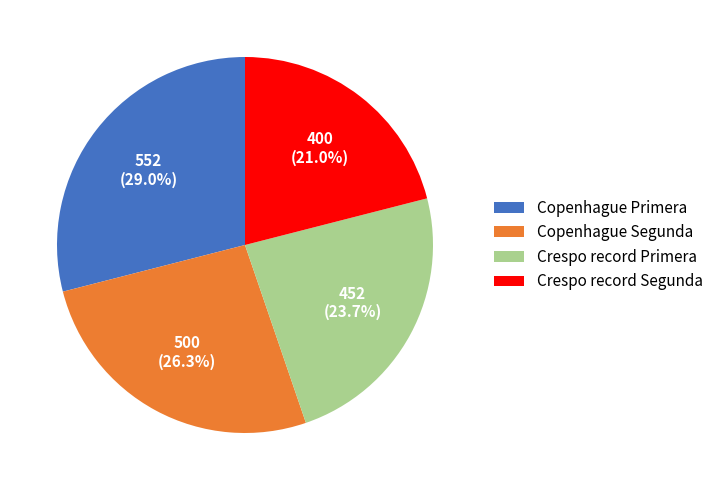

What is the ratio of the value at Copenhague Primera to the value at Crespo record Primera?

1.2